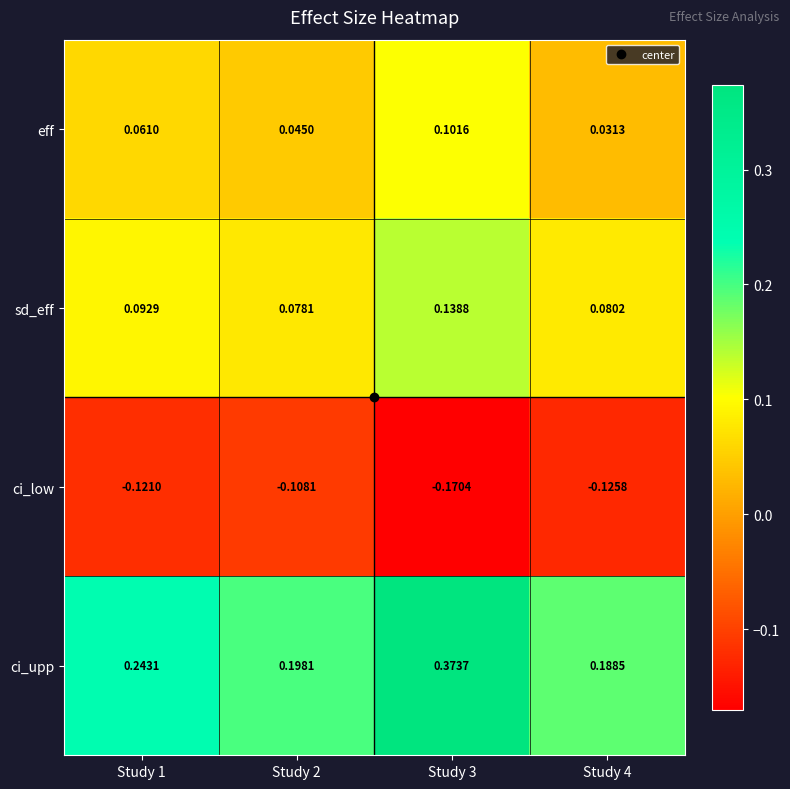

List the series in order of their peak value, highest first.

ci_upp, sd_eff, eff, ci_low